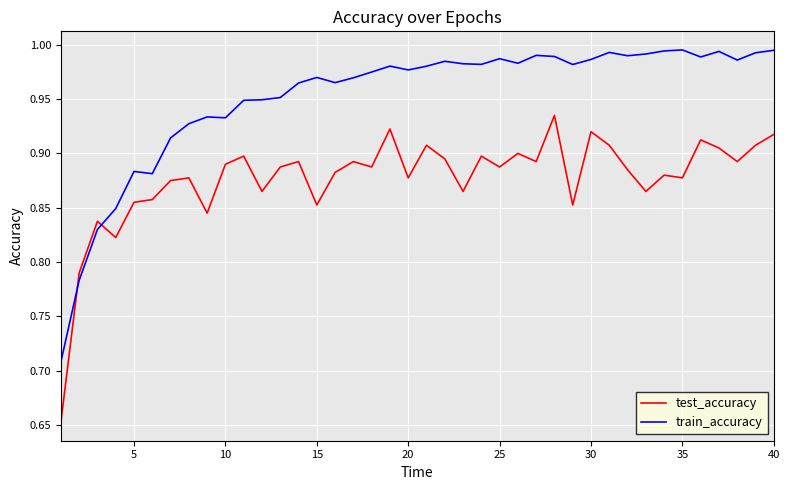

Which series has the largest range (max minus min)?

train_accuracy